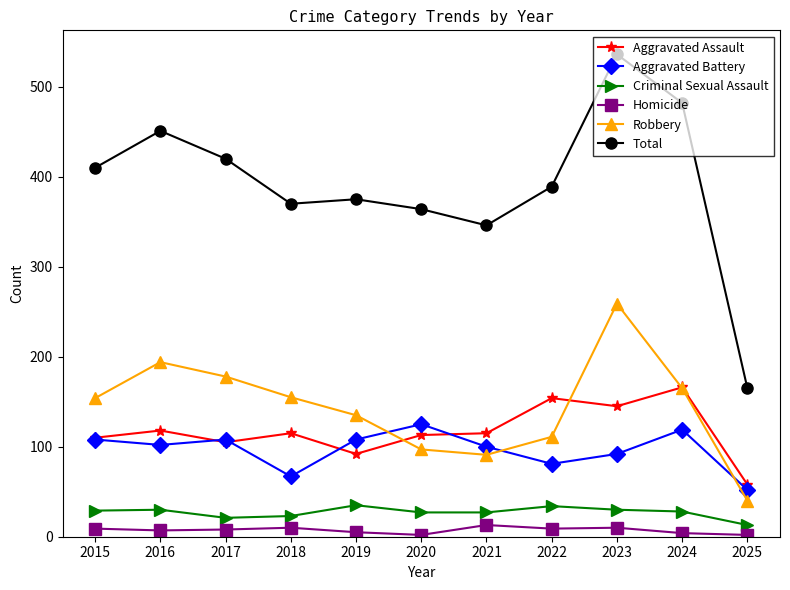

Which series has the largest total across all categories?

Total